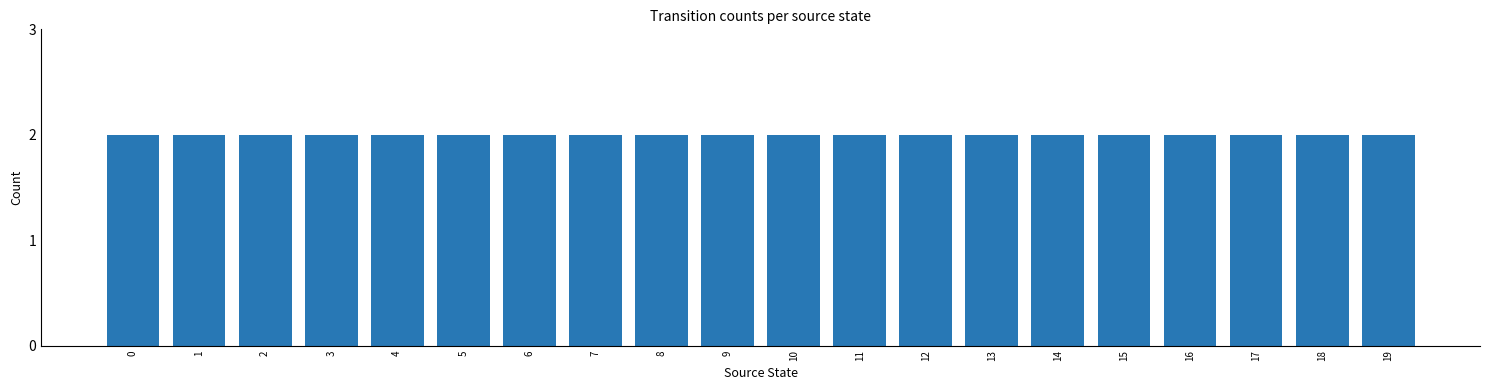

True or false: the data shows -1 at 9.

False